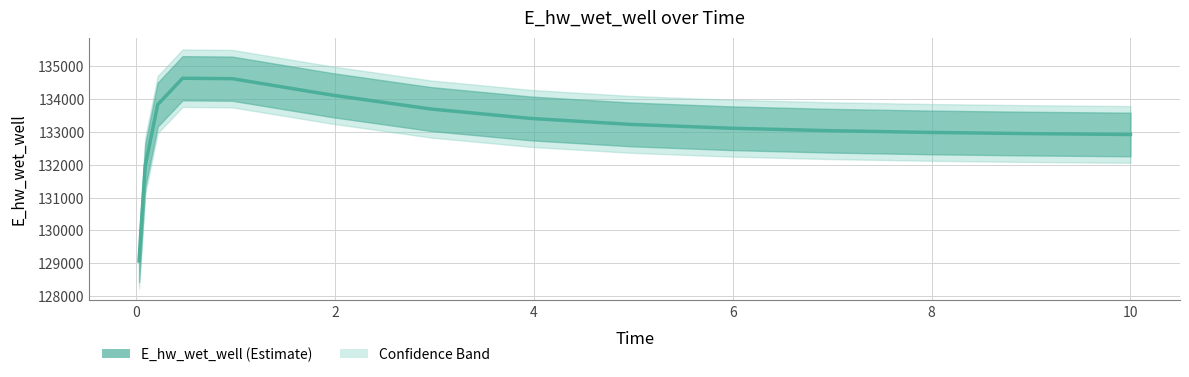

True or false: there are more than 2 points higher than both neighbors.

False